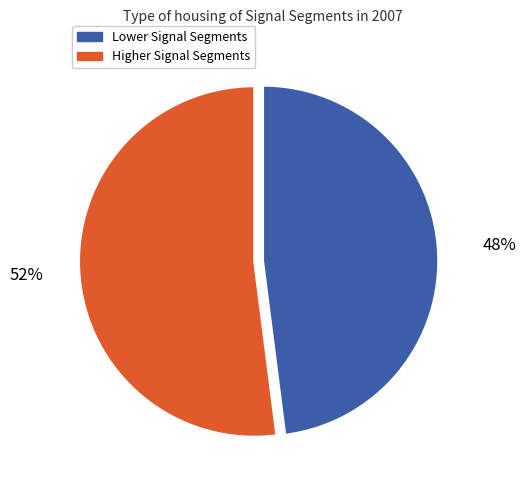

Is there a majority slice in this chart?

Yes